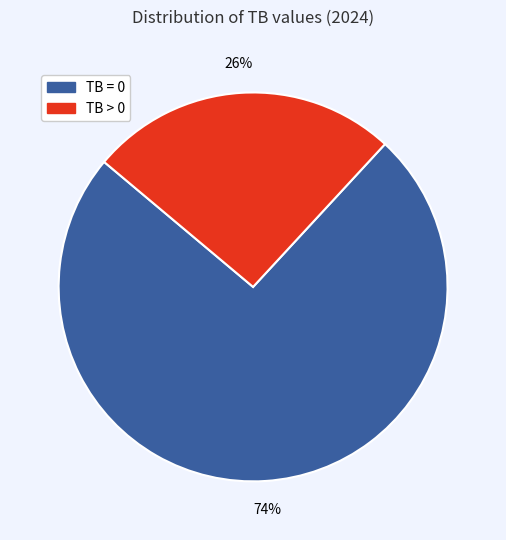

Which slice is the smallest?

TB > 0